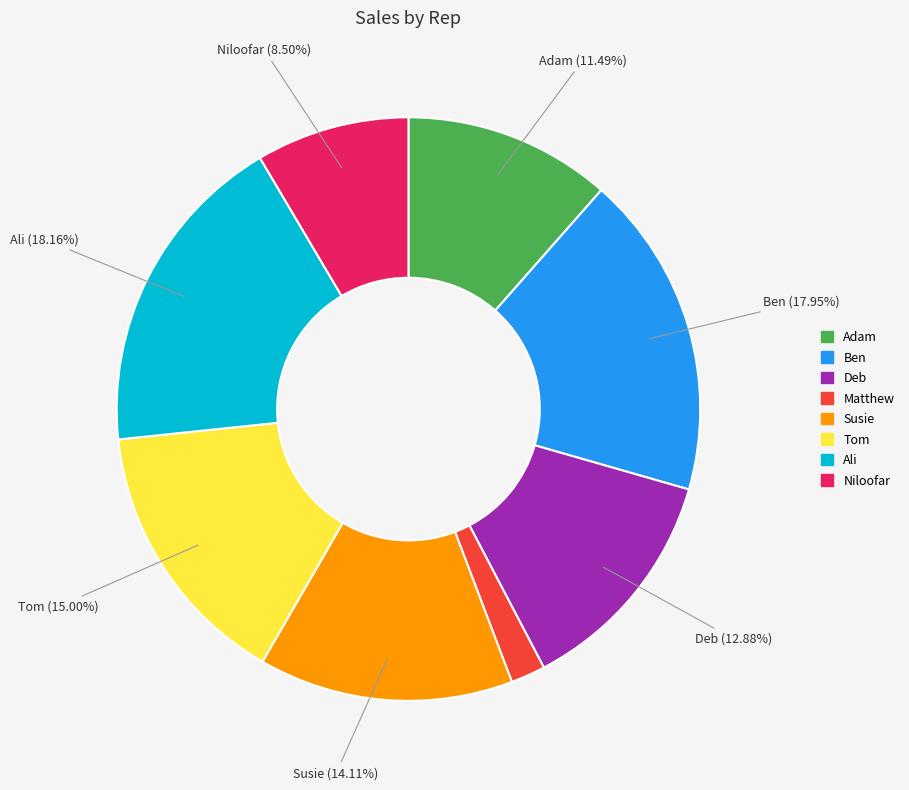

What is the ratio of the value at Susie to the value at Niloofar?

1.7